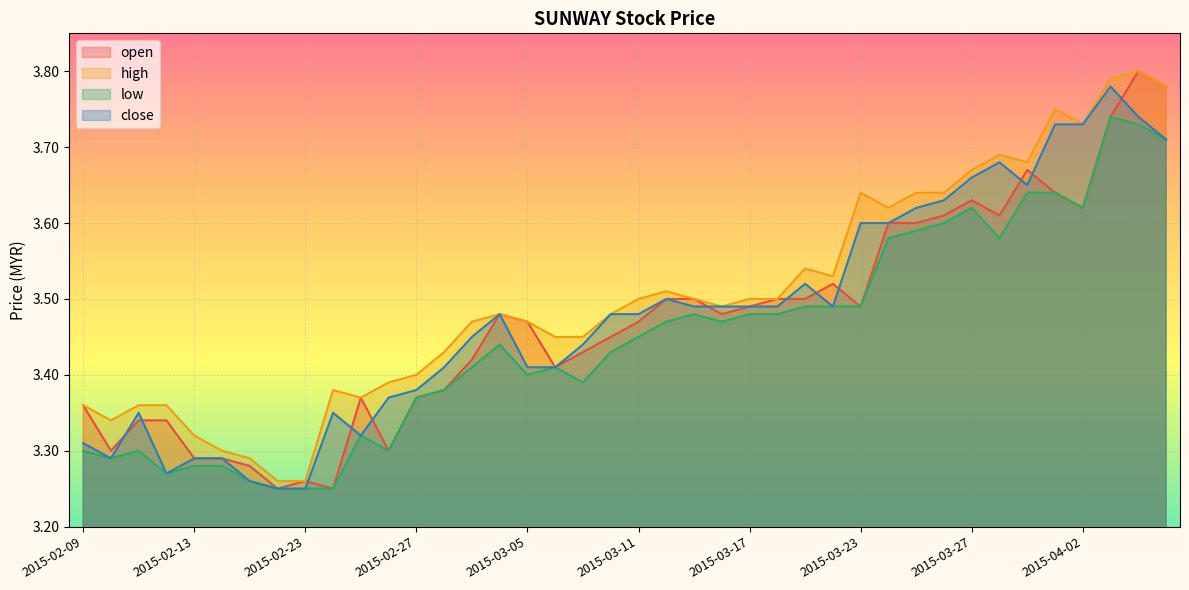

Where is the first local minimum for high?

2015-02-10